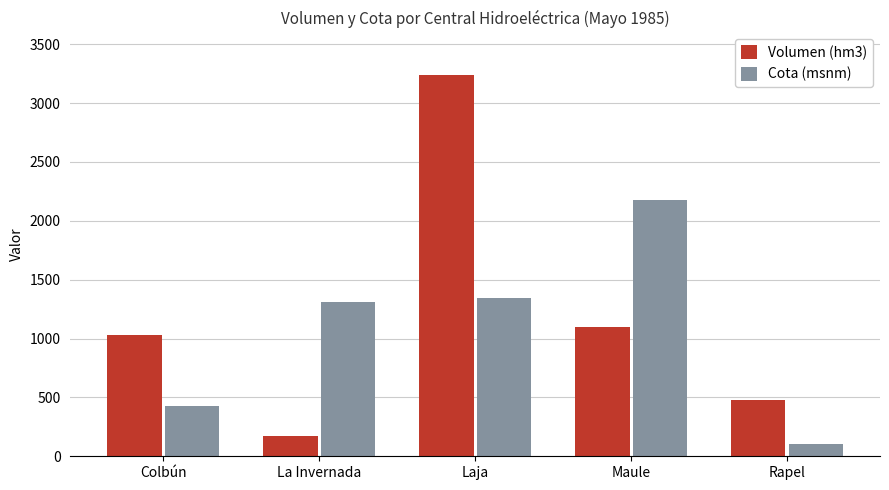

Rank the series by their average value, from lowest to highest.

Cota (msnm), Volumen (hm3)